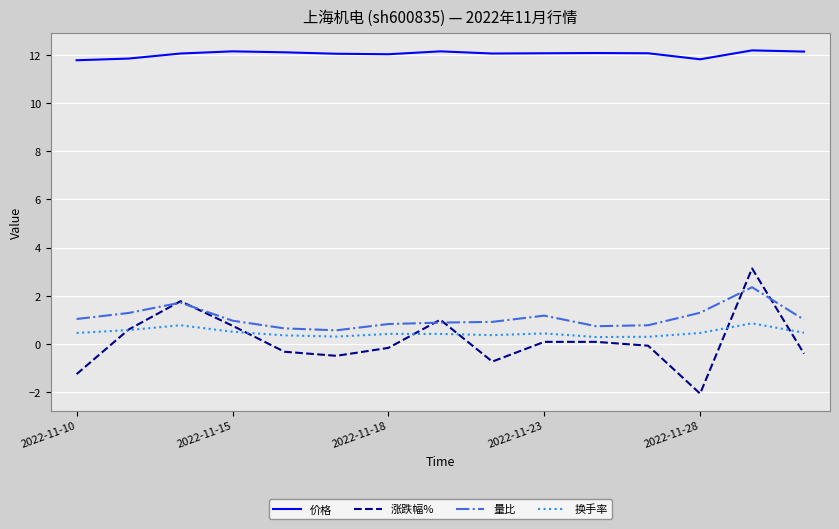

True or false: 换手率 and 价格 cross at least once.

False